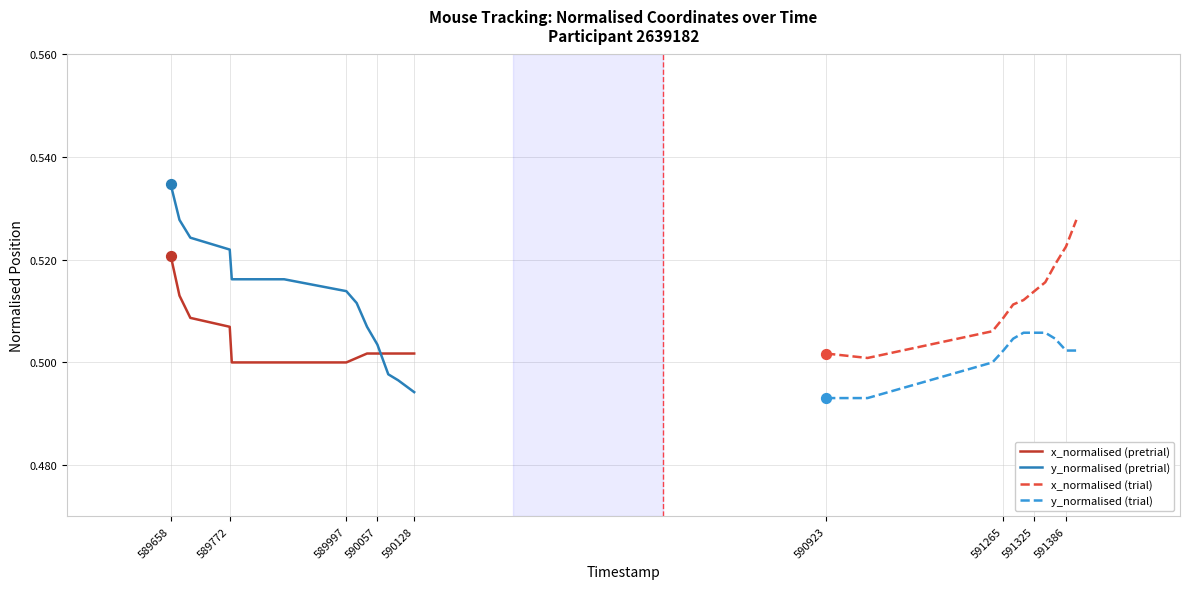

At how many categories does at least one series exceed 0?

13